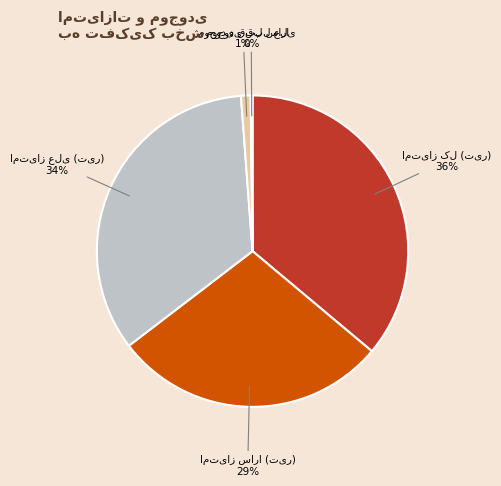

Is there any slice that represents more than half of the pie?

No